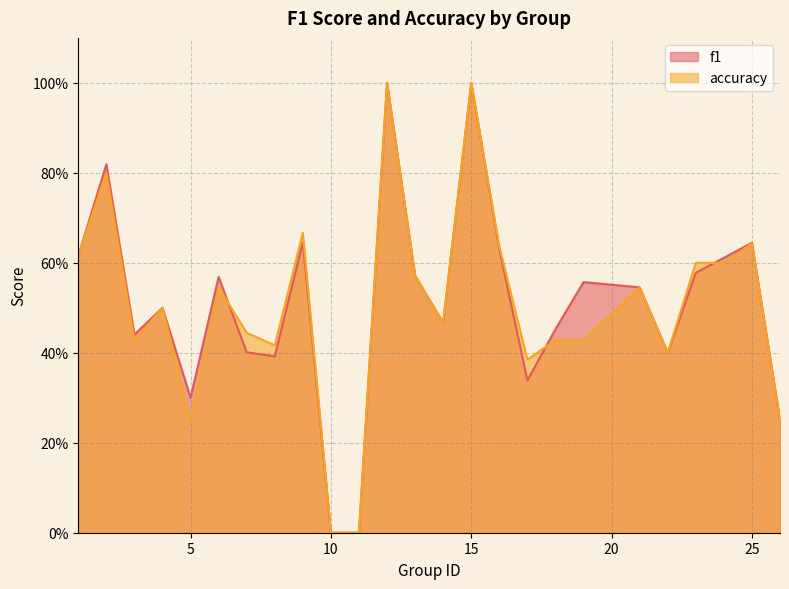

What is the sum of the f1 values at 14 and 22?

0.9